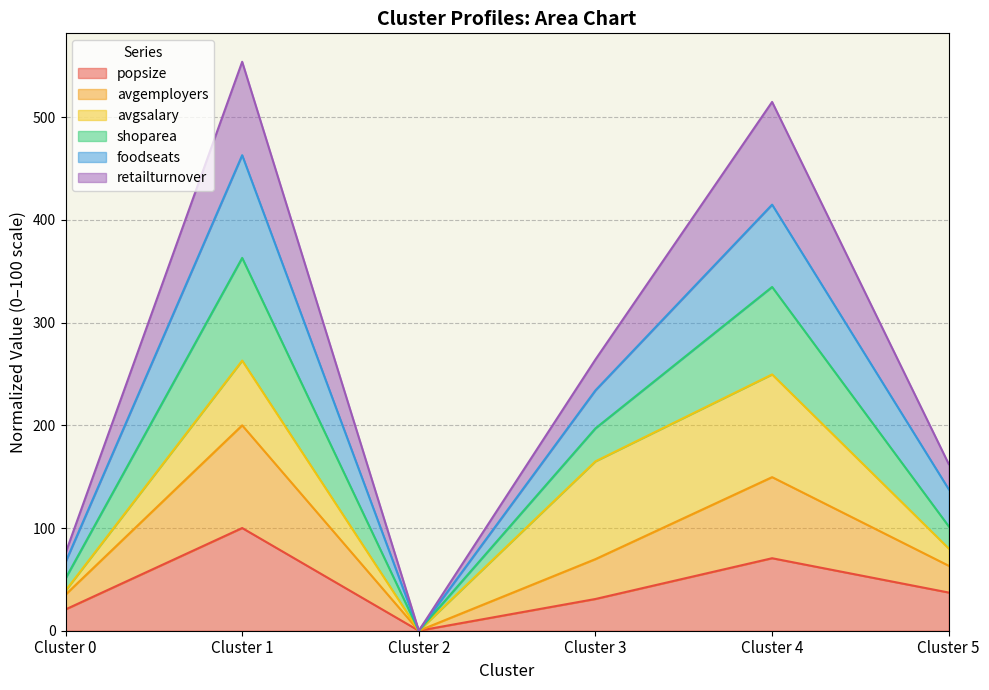

The value of popsize at Cluster 5 is 37.2. True or false?

True